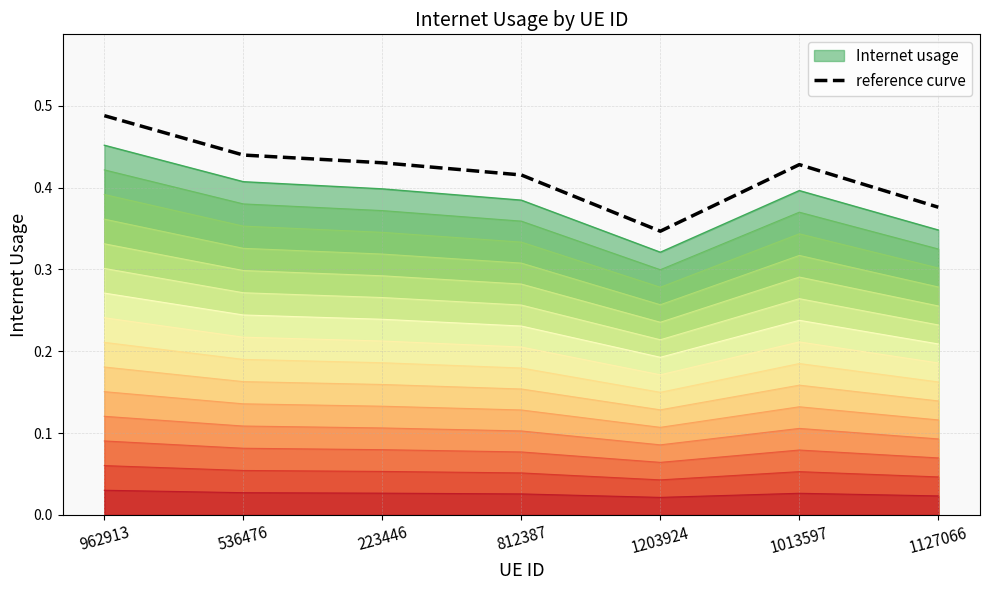

True or false: there are more than 1 points higher than both neighbors.

False